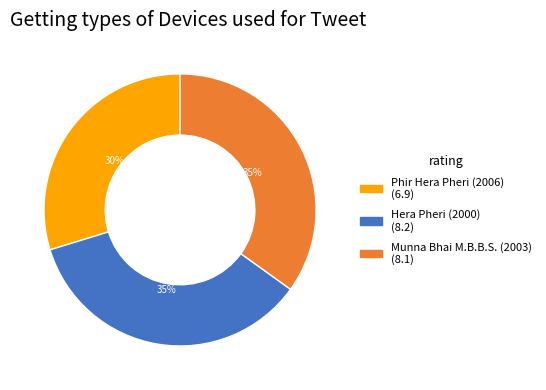

To the nearest percent, what percentage of the pie is Munna Bhai M.B.B.S. (2003)?

35%